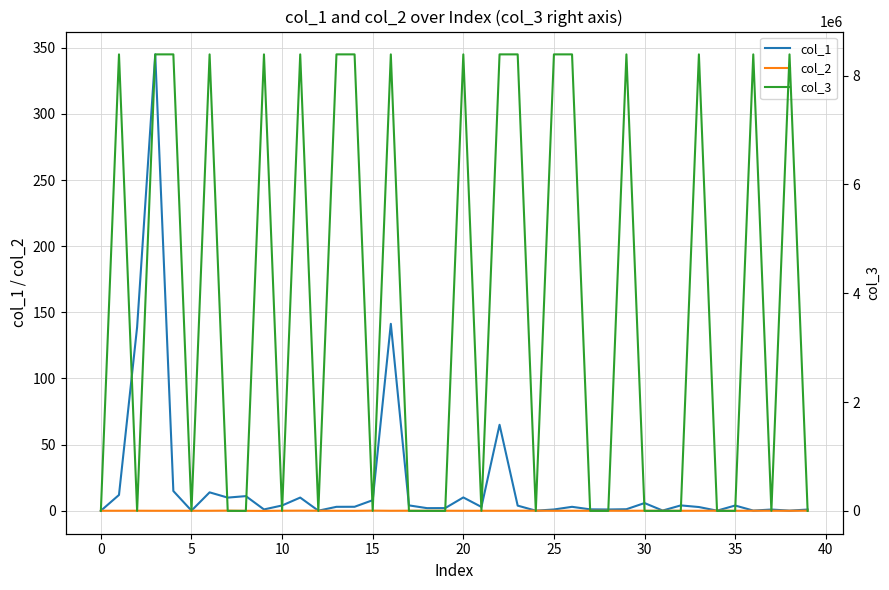

Is it true that col_3 equals 8388752.0 at 23?

True